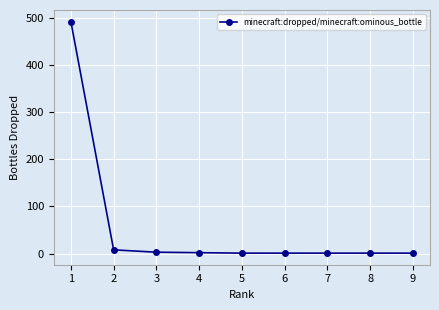

Is it true that the value at 7 is 1?

True